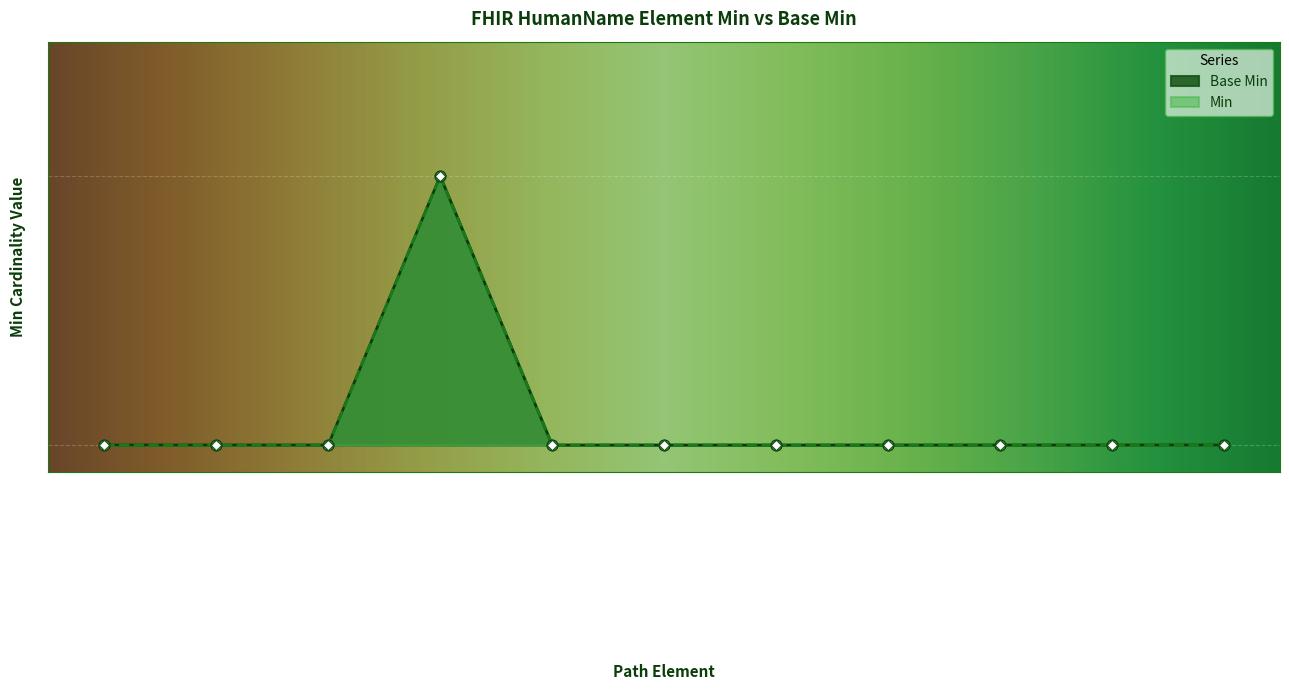

Which series reaches the maximum Y coordinate?

Min